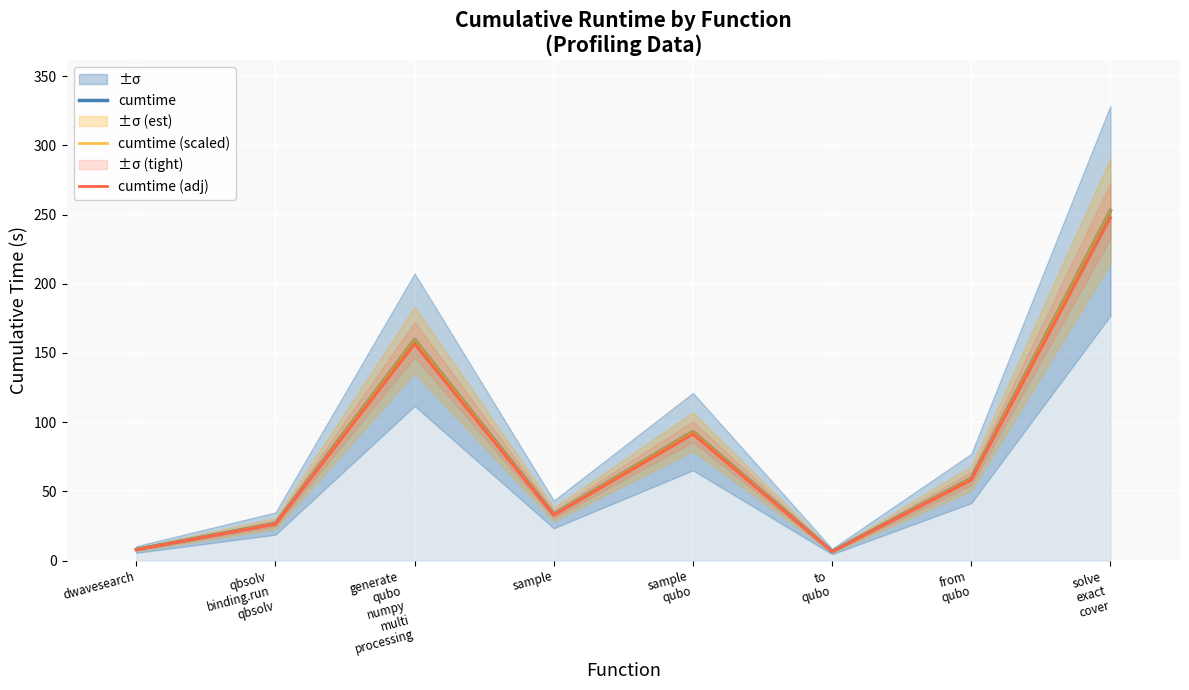

Reading left to right, what are all the values shown in this chart?

cumtime: dwavesearch=8.1	qbsolv
binding.run
qbsolv=26.8	generate
qubo
numpy
multi
processing=159.6	sample=33.4	sample
qubo=93.2	to
qubo=6.6	from
qubo=59.4	solve
exact
cover=252.8
cumtime (scaled): dwavesearch=8.1	qbsolv
binding.run
qbsolv=26.8	generate
qubo
numpy
multi
processing=159.6	sample=33.4	sample
qubo=93.2	to
qubo=6.6	from
qubo=59.4	solve
exact
cover=252.8
cumtime (adj): dwavesearch=7.9	qbsolv
binding.run
qbsolv=26.3	generate
qubo
numpy
multi
processing=156.4	sample=32.8	sample
qubo=91.3	to
qubo=6.5	from
qubo=58.2	solve
exact
cover=247.7